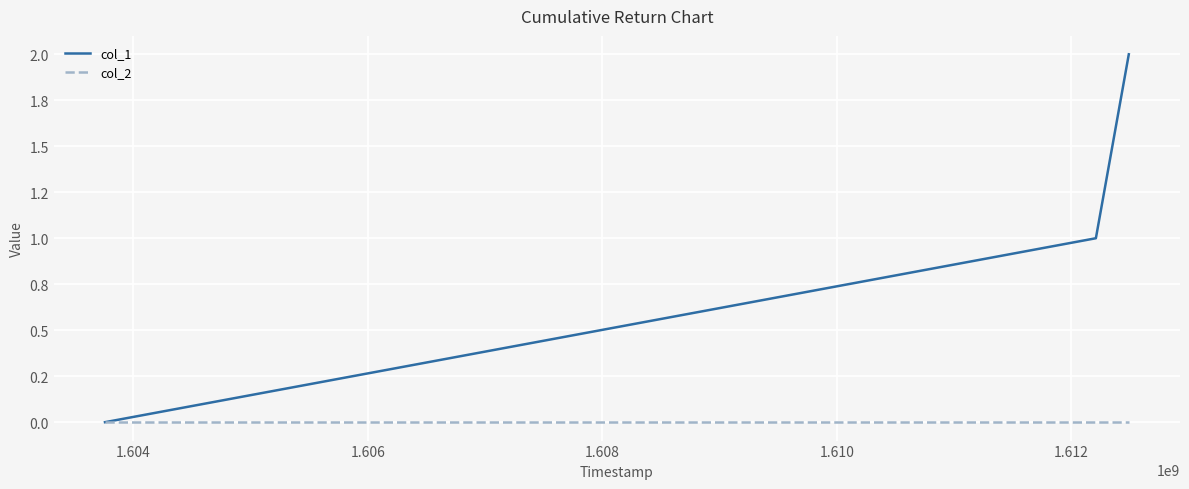

What are all the series names shown in the legend?

col_1, col_2